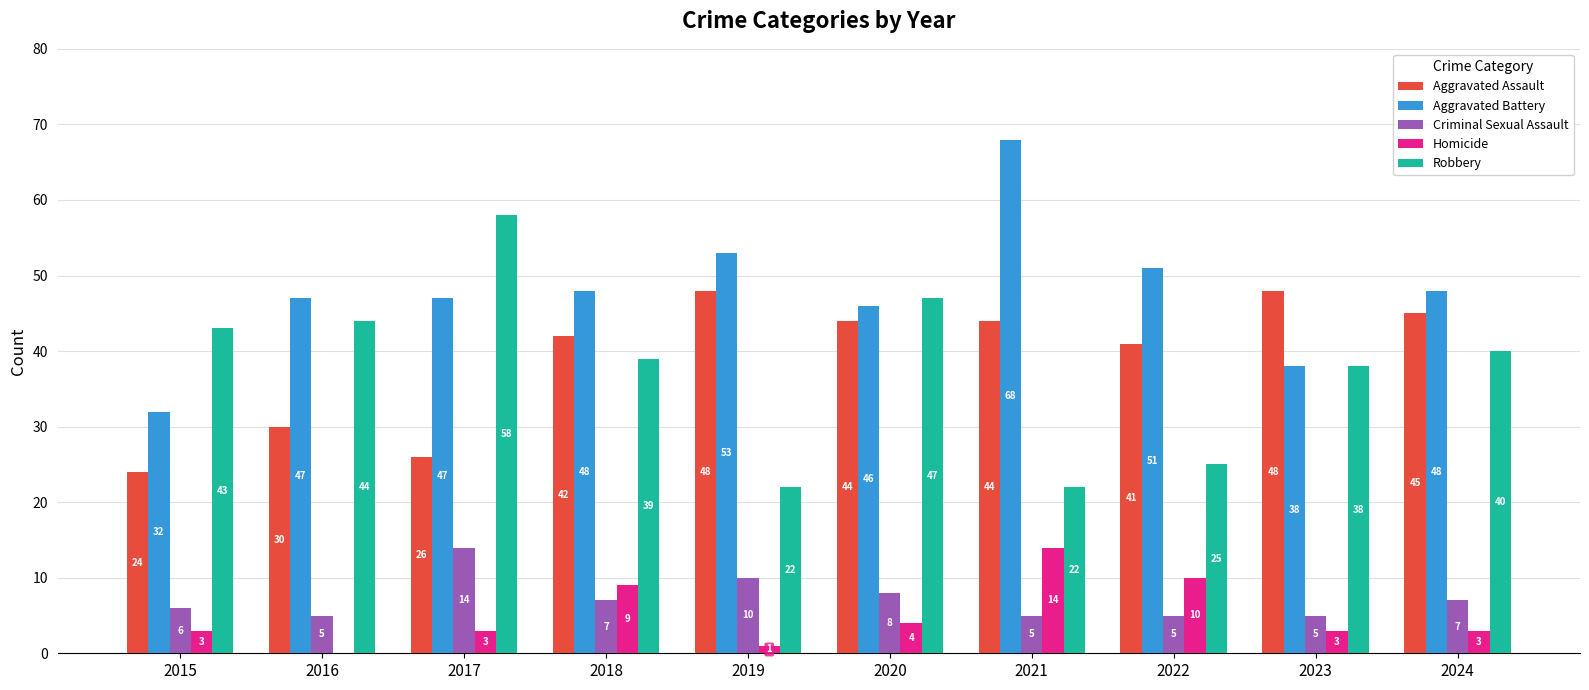

Which series changed the most between 2017 and 2020?

Aggravated Assault